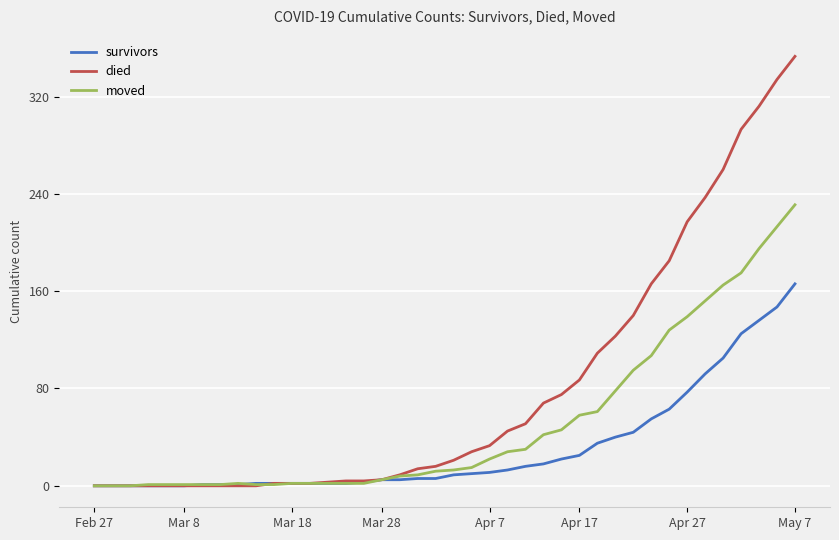

Which series has the largest range (max minus min)?

died